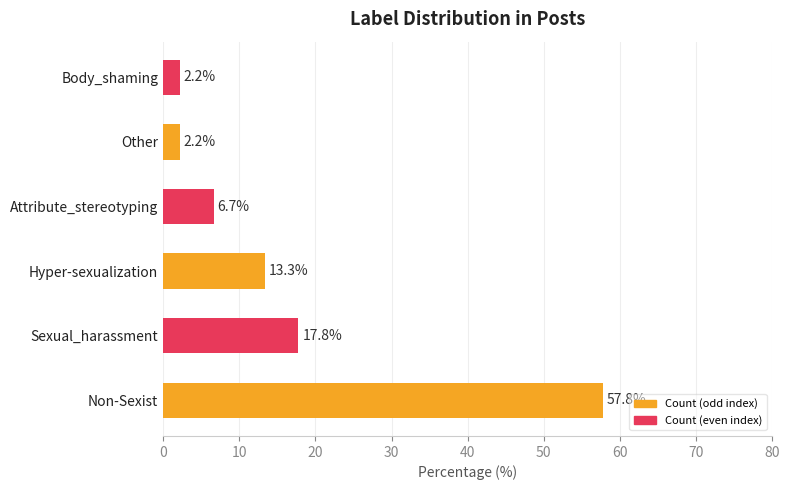

The value at Body_shaming is 2.2. True or false?

True